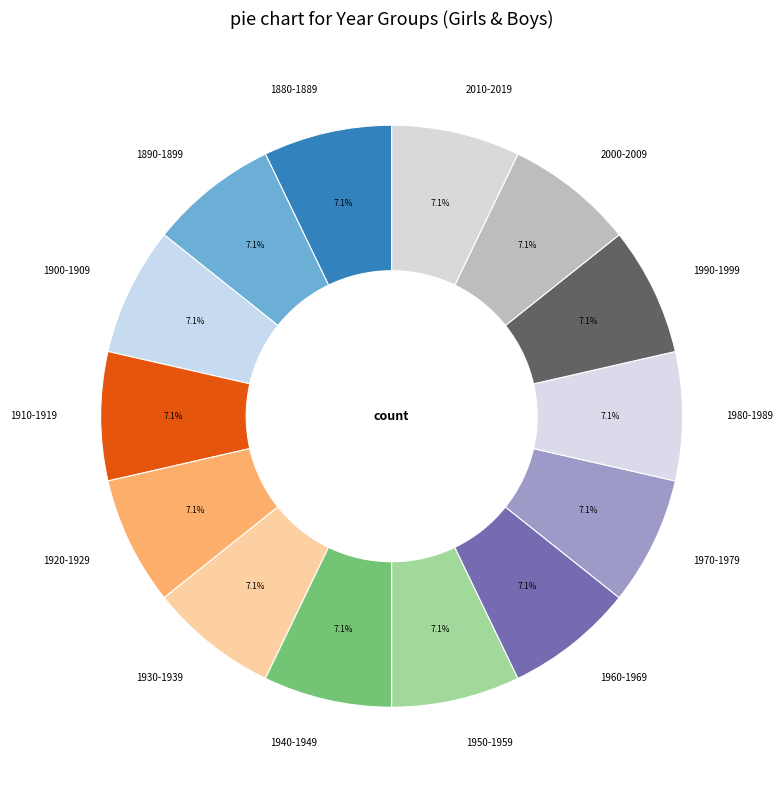

Do 1880-1889 and 1920-1929 together represent more than half of the pie?

No